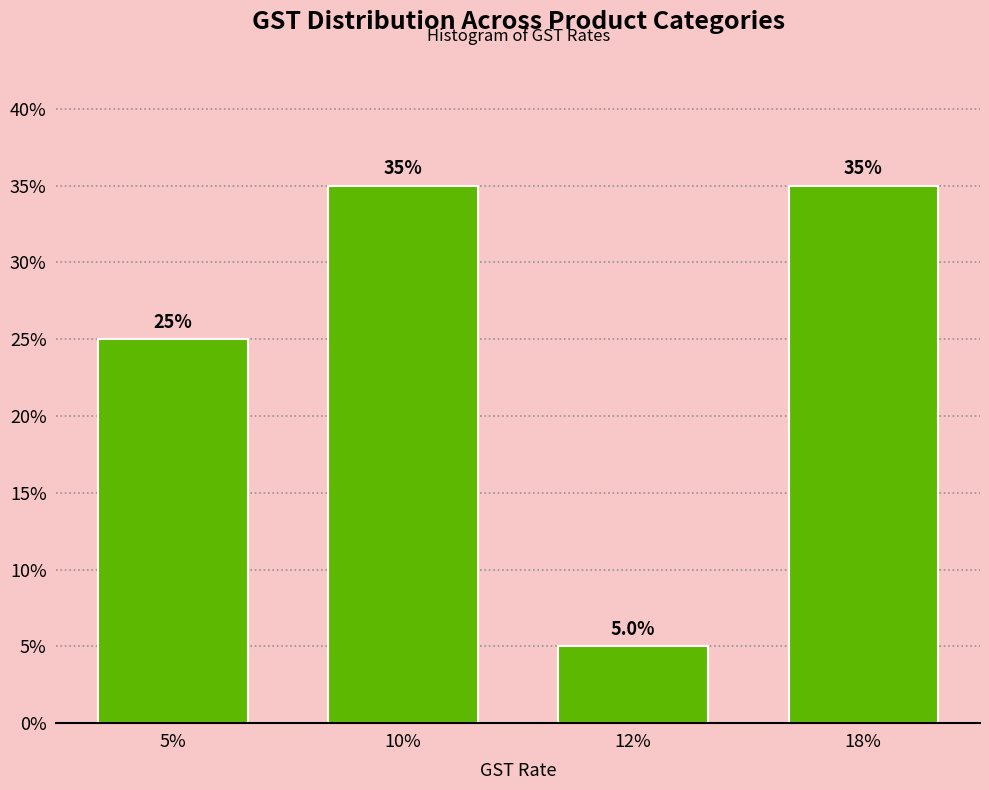

Reading right to left, extract all data points from this chart.

35	5	35	25